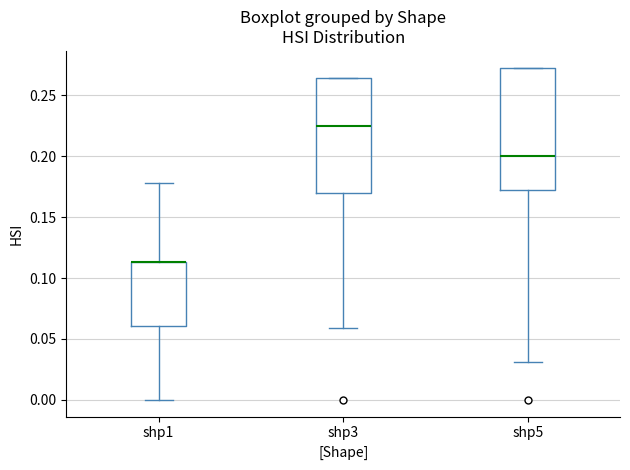

Reading left to right, read every box against the y-axis: the position of its median line, the range the box covers, and the ends of its whiskers. The values are not printed on the chart, so give them approximately, as read against the axis.

shp1: median 0.115 (drawn on the box's upper edge), box 0.060 to 0.115, whiskers 0.000 to 0.180
shp3: median 0.225, box 0.170 to 0.265, whiskers 0.060 to 0.265
shp5: median 0.200, box 0.170 to 0.275, whiskers 0.030 to 0.275